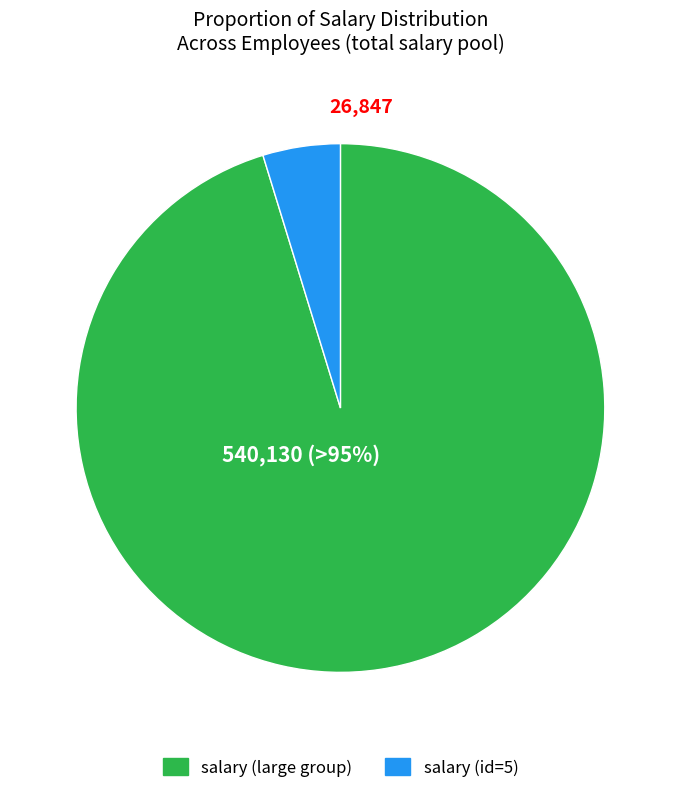

How many slices are in this pie chart?

2